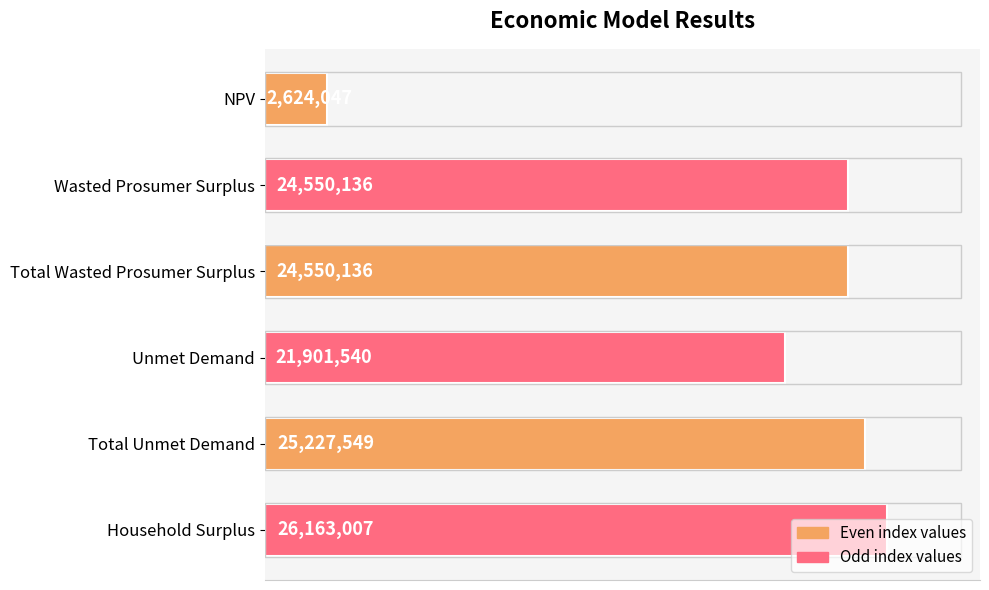

At which label is the value closest to 14393527?

Unmet Demand